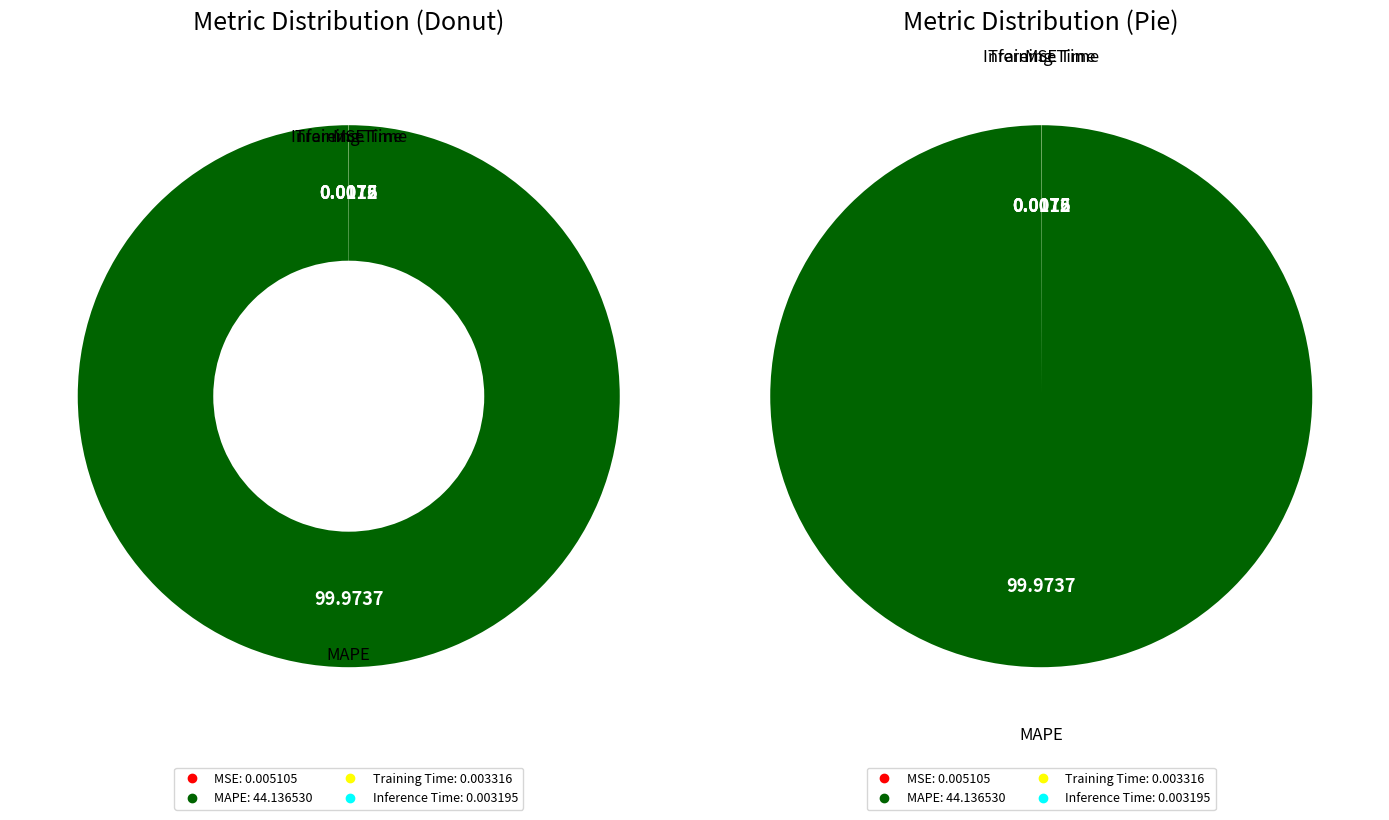

Which category accounts for the majority?

MAPE